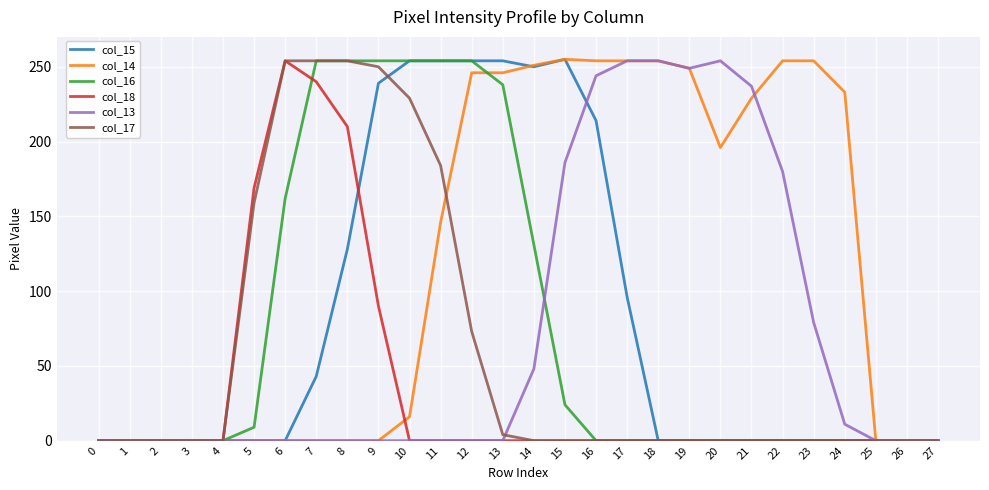

Does the chart have visible grid lines?

Yes